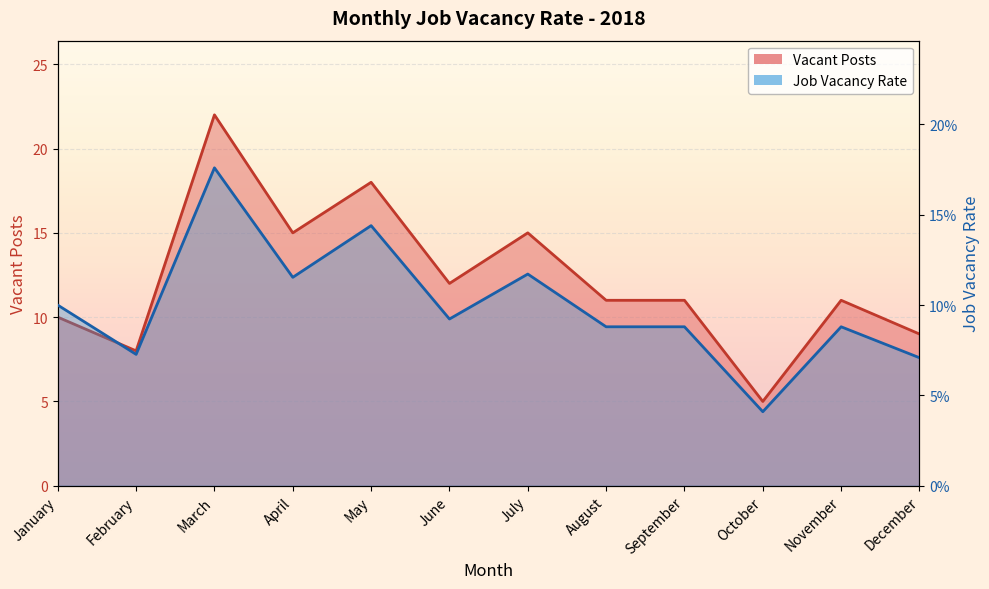

What is the total value across all series at July?

15.1